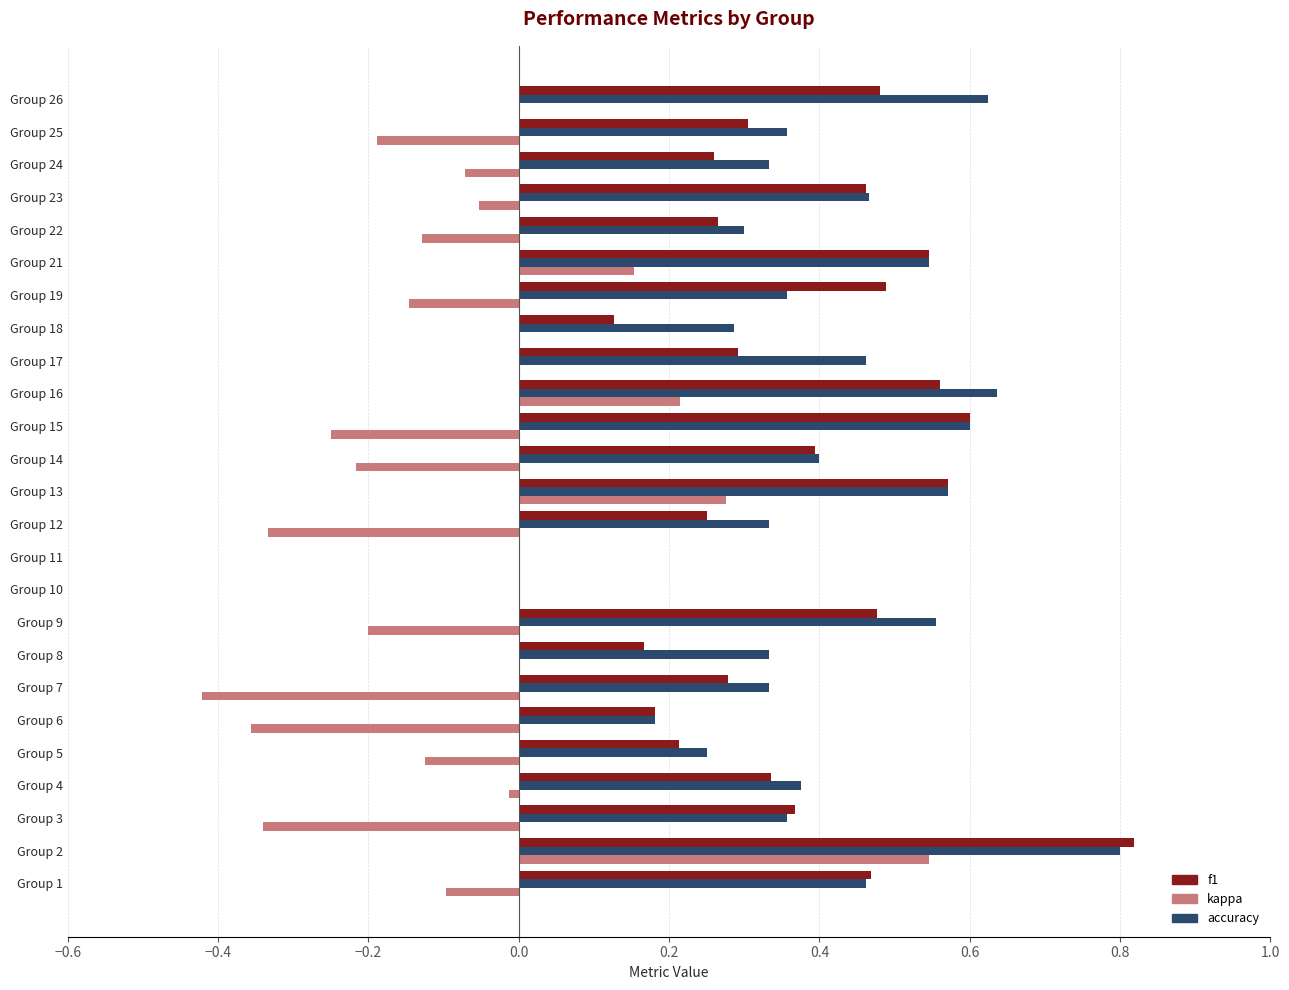

What is the sum of all kappa values?

-1.7